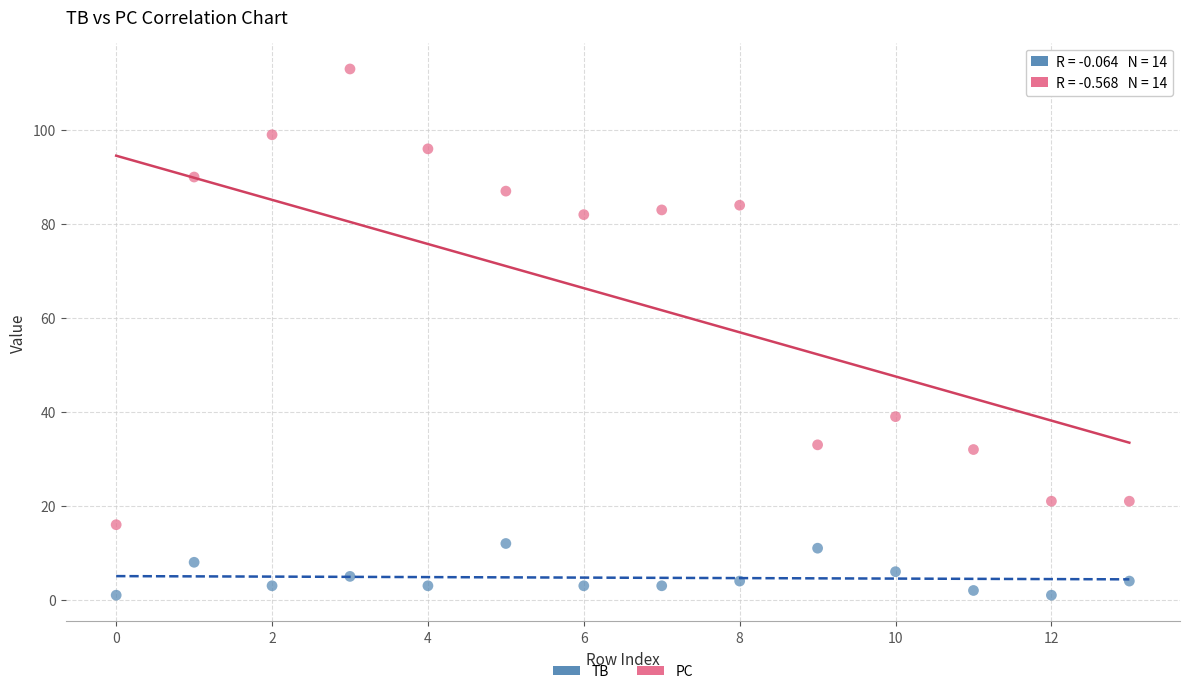

Which series reaches the maximum Y coordinate?

PC